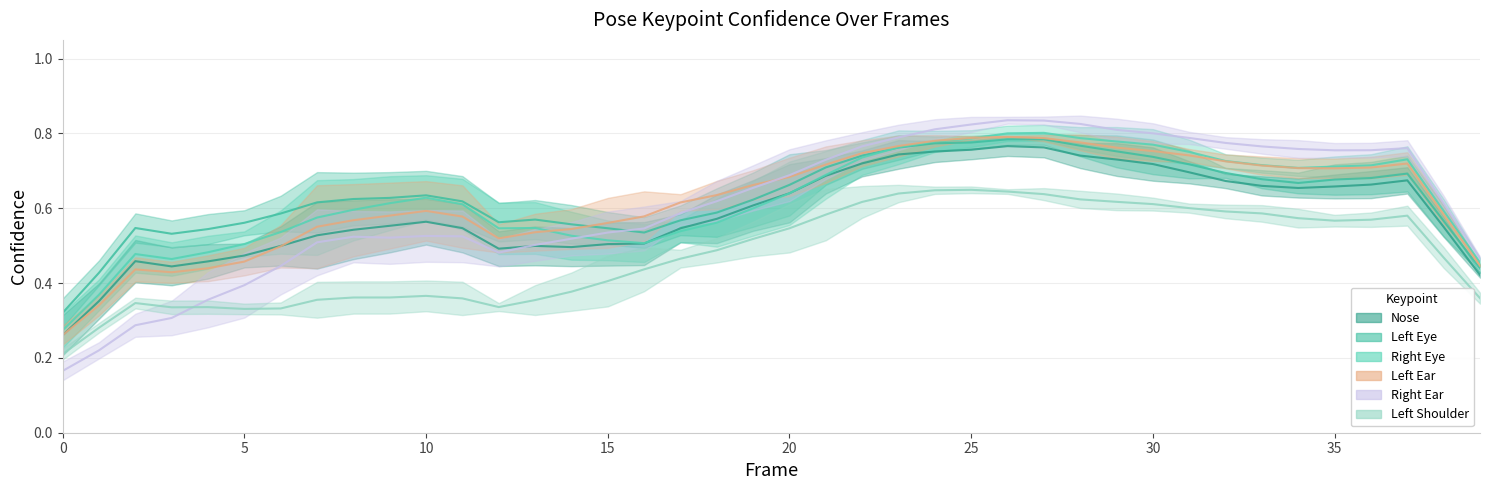

Count the a_right_eye_confidence values in the range 0 to 1.

40